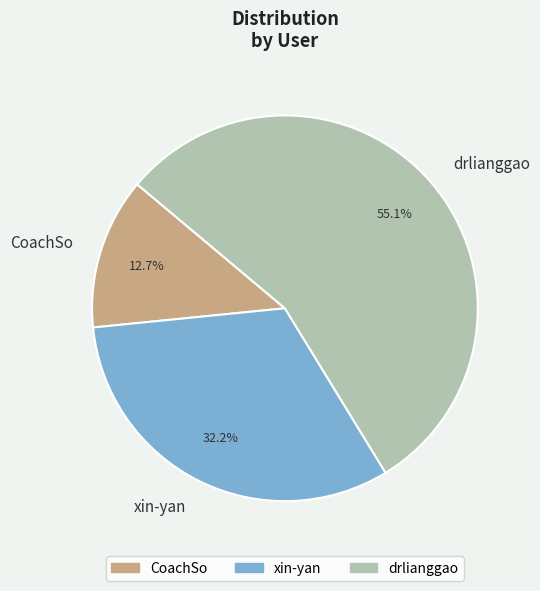

Does drlianggao account for over 50% of the chart?

Yes